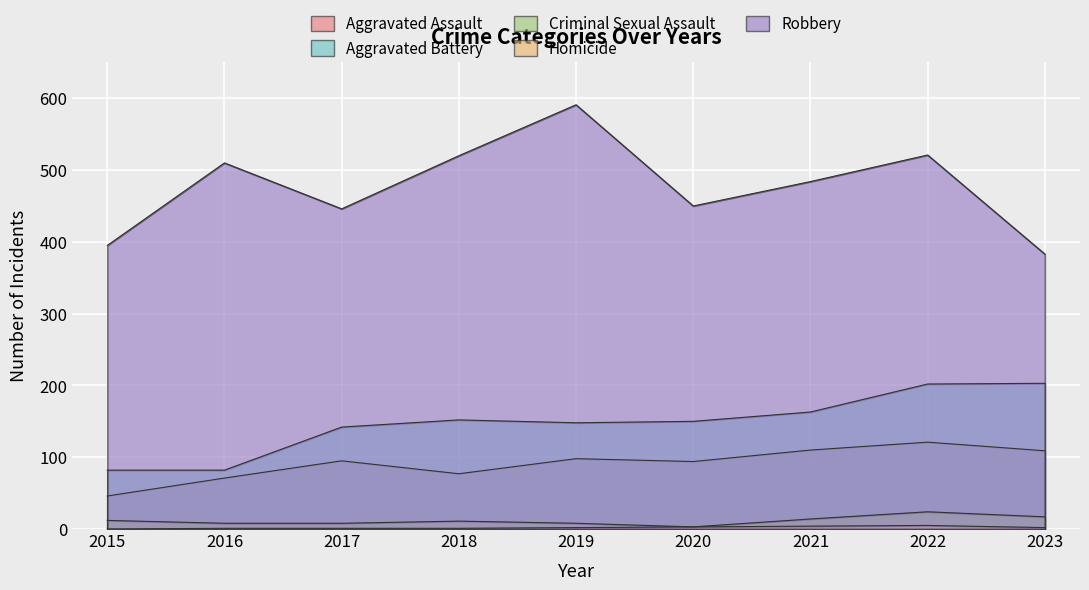

Is it true that Homicide equals 4 at 2021?

True